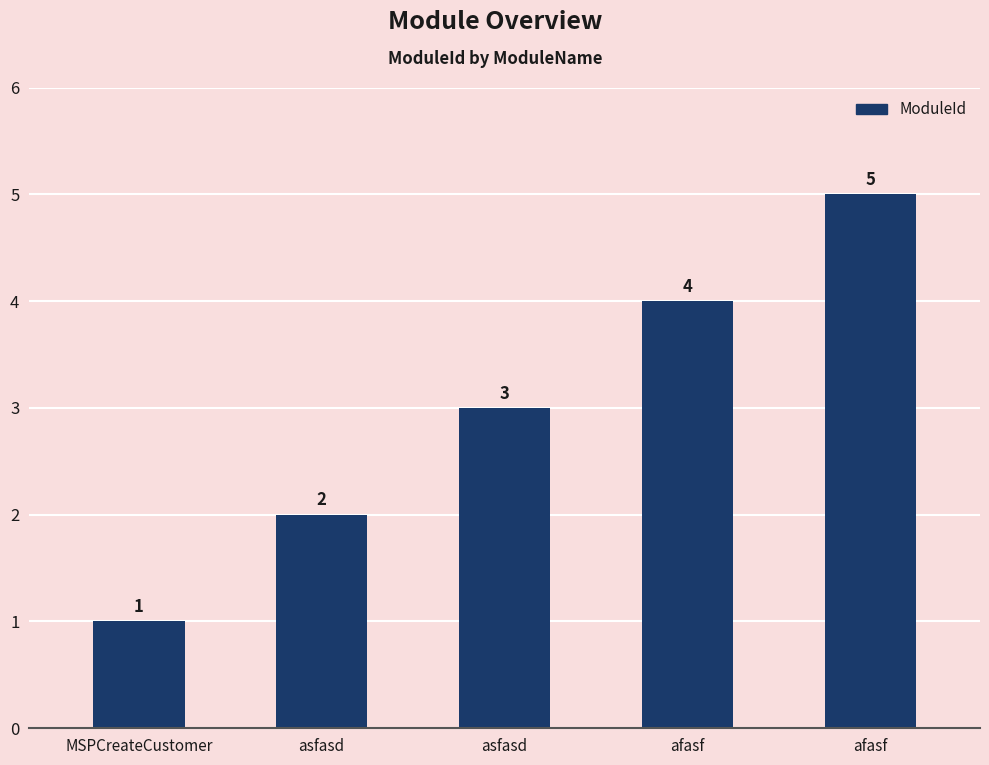

What is the label of the 2nd bar from the right?

afasf